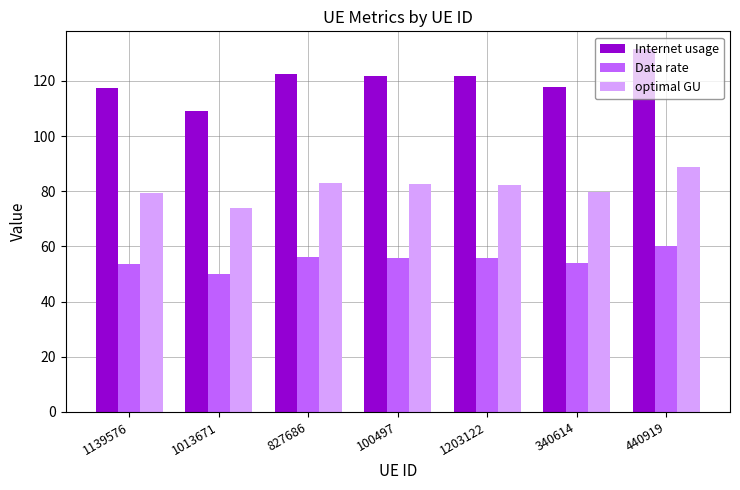

What is the smallest value displayed?

50.0